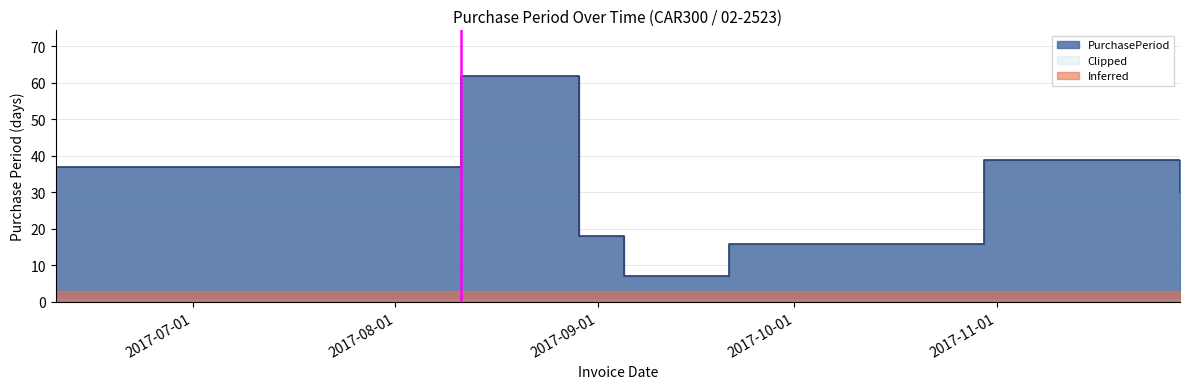

The value at 2017-08-11 is 62. True or false?

True